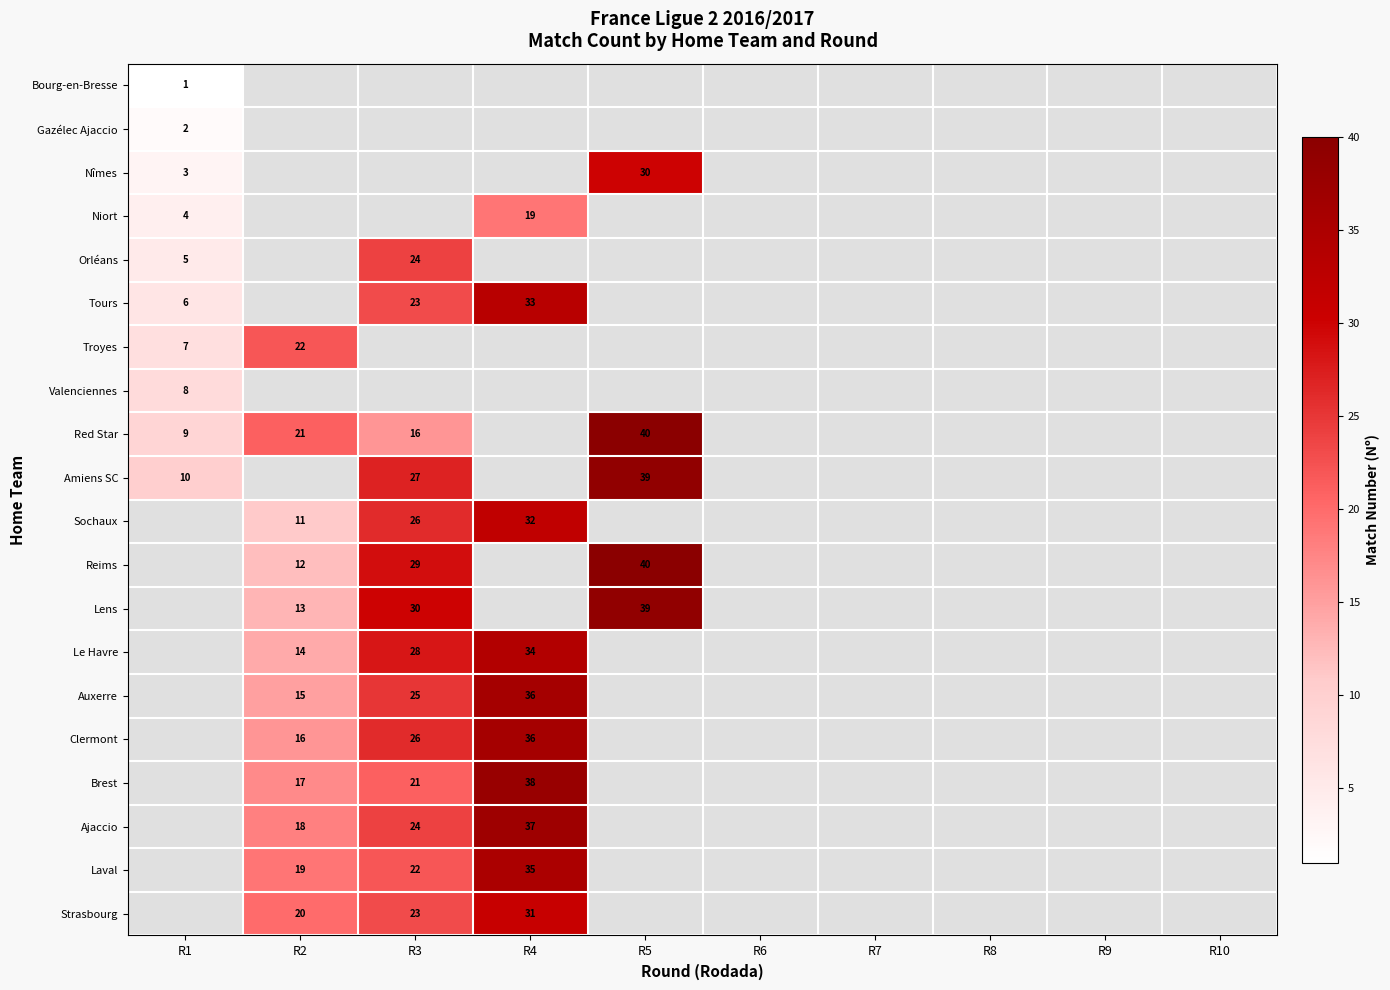

Is it true that Strasbourg equals 31 at R4?

True